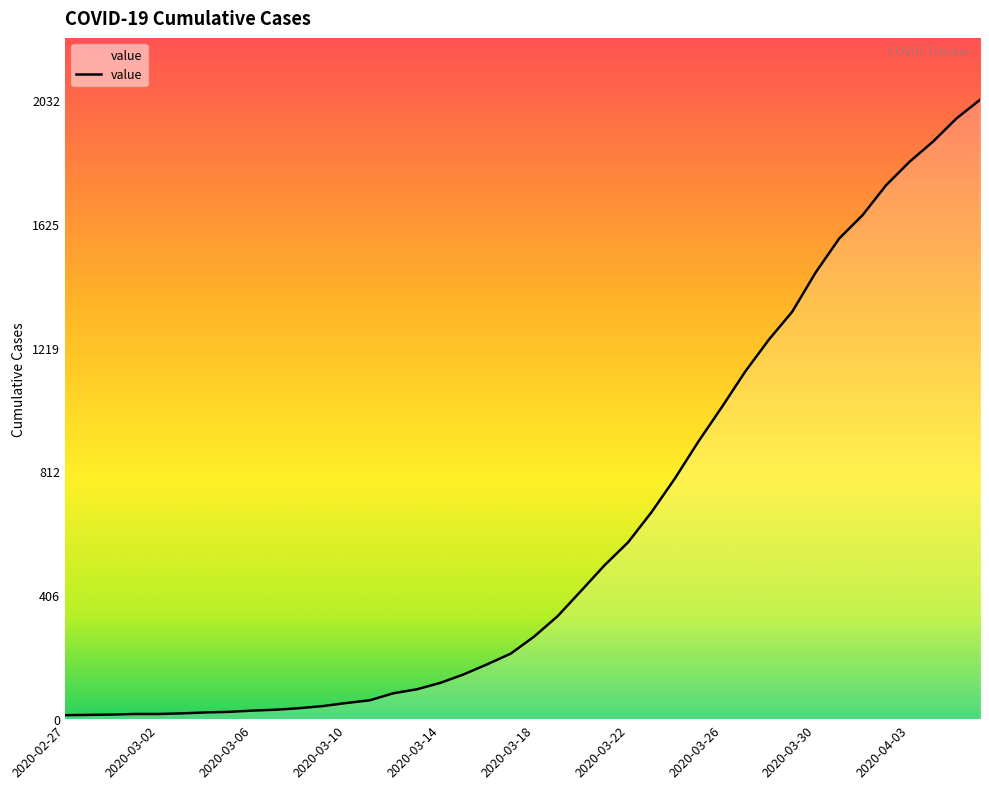

What is the difference between the maximum and minimum values?

2019